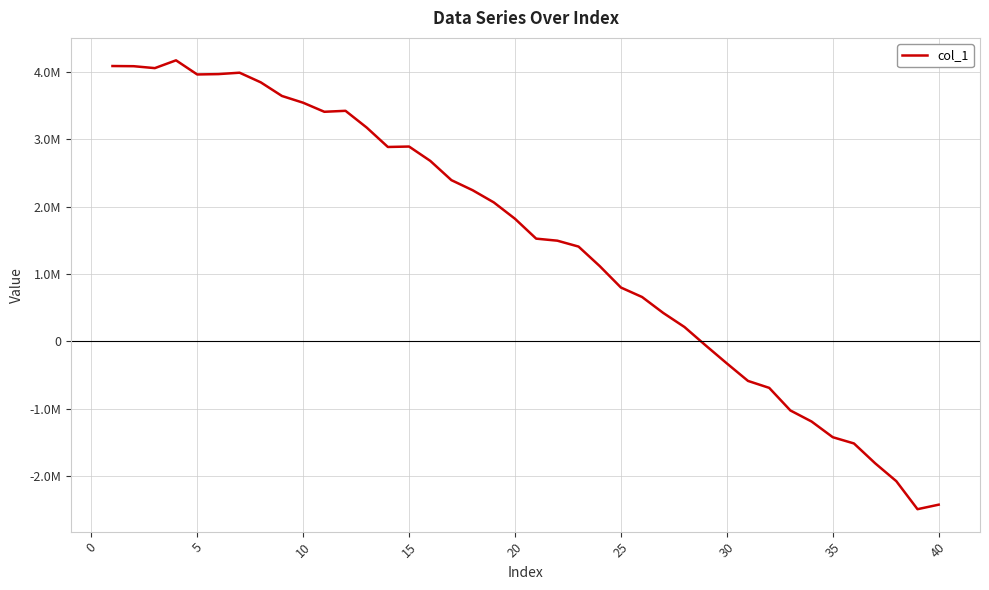

What is the value of the 23rd point from the left?

1409547.8